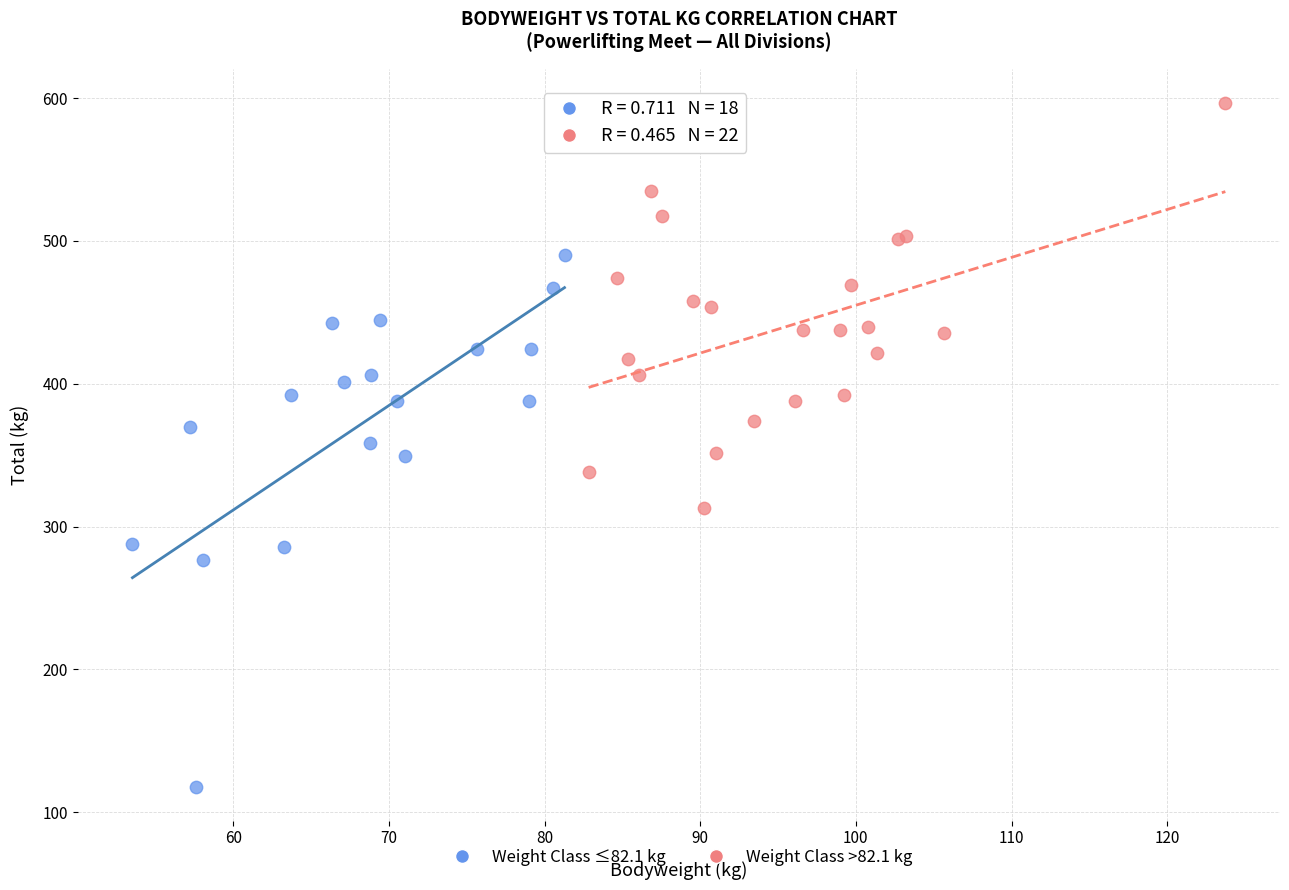

What are all the series names shown in the legend?

Weight Class ≤82.1 kg, Weight Class >82.1 kg